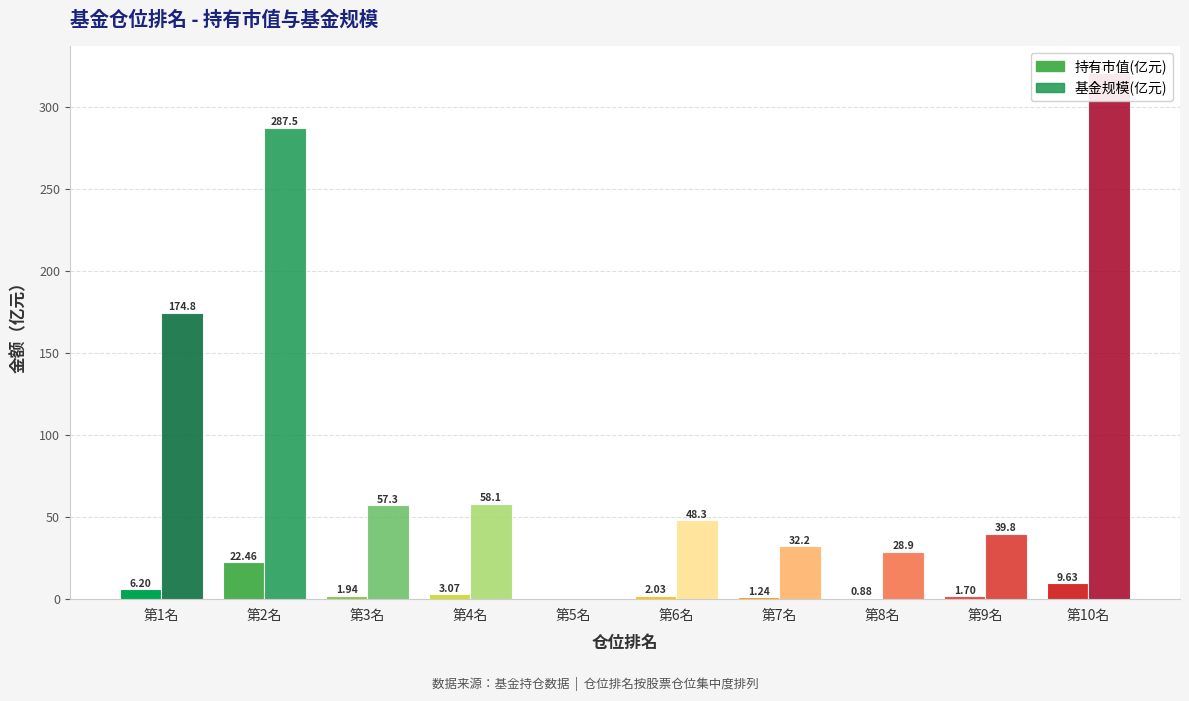

How many categories are shown in the chart?

10